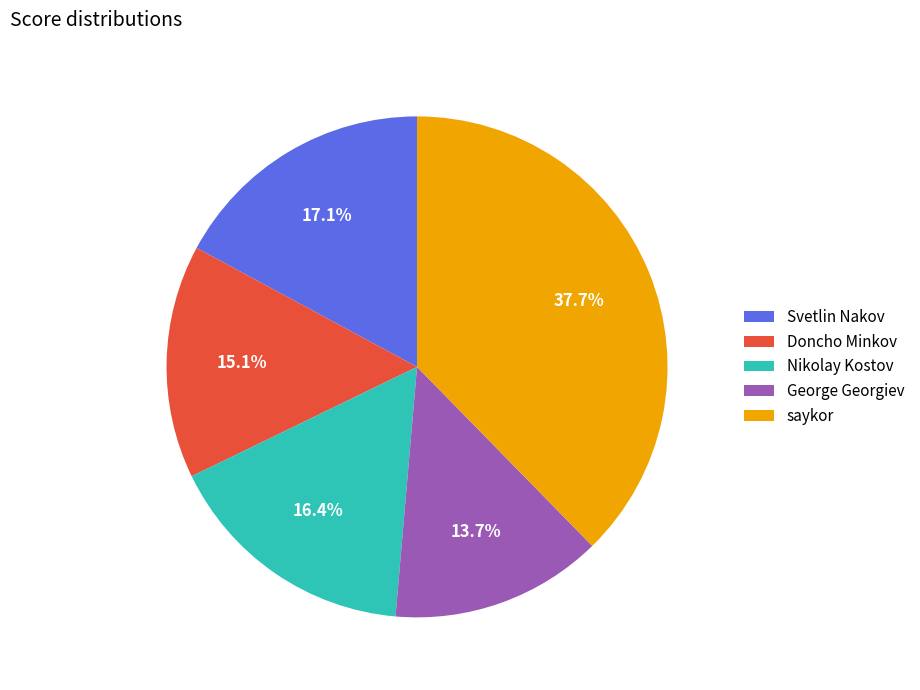

To the nearest percent, what percentage of the pie is Nikolay Kostov?

16%